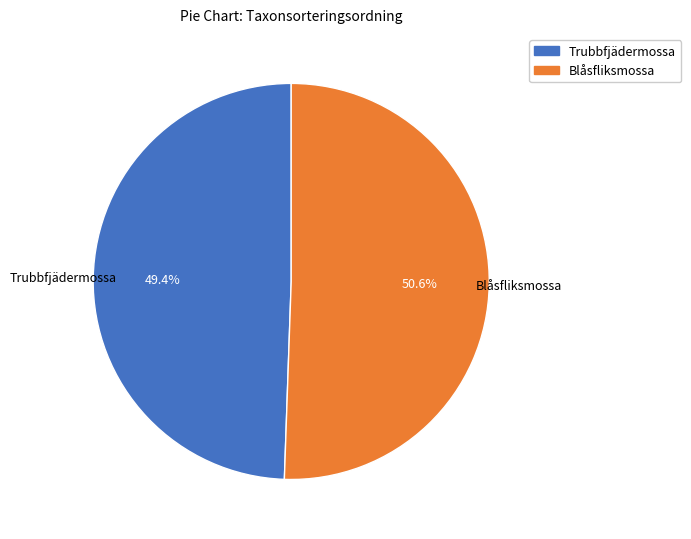

Is there a majority slice in this chart?

Yes